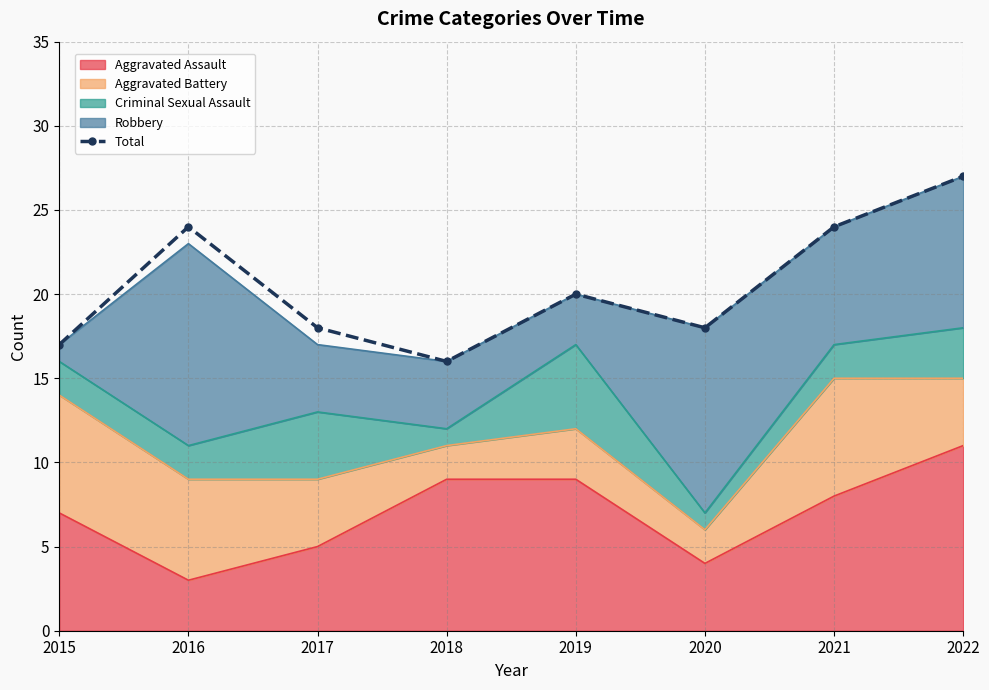

What is the change in value from 2018 to 2019?

+4